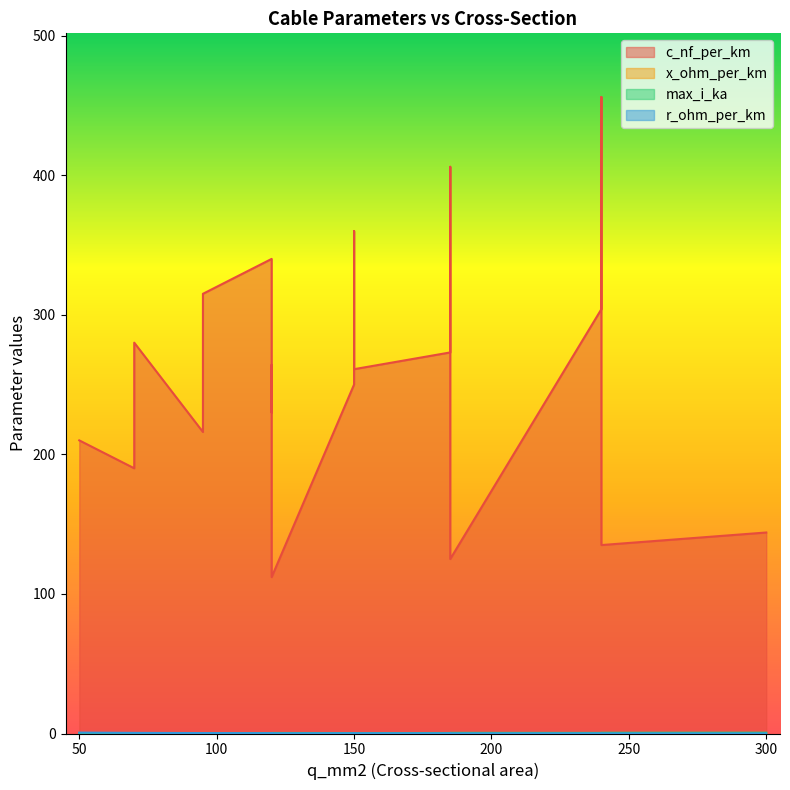

True or false: c_nf_per_km and max_i_ka intersect in this chart.

False